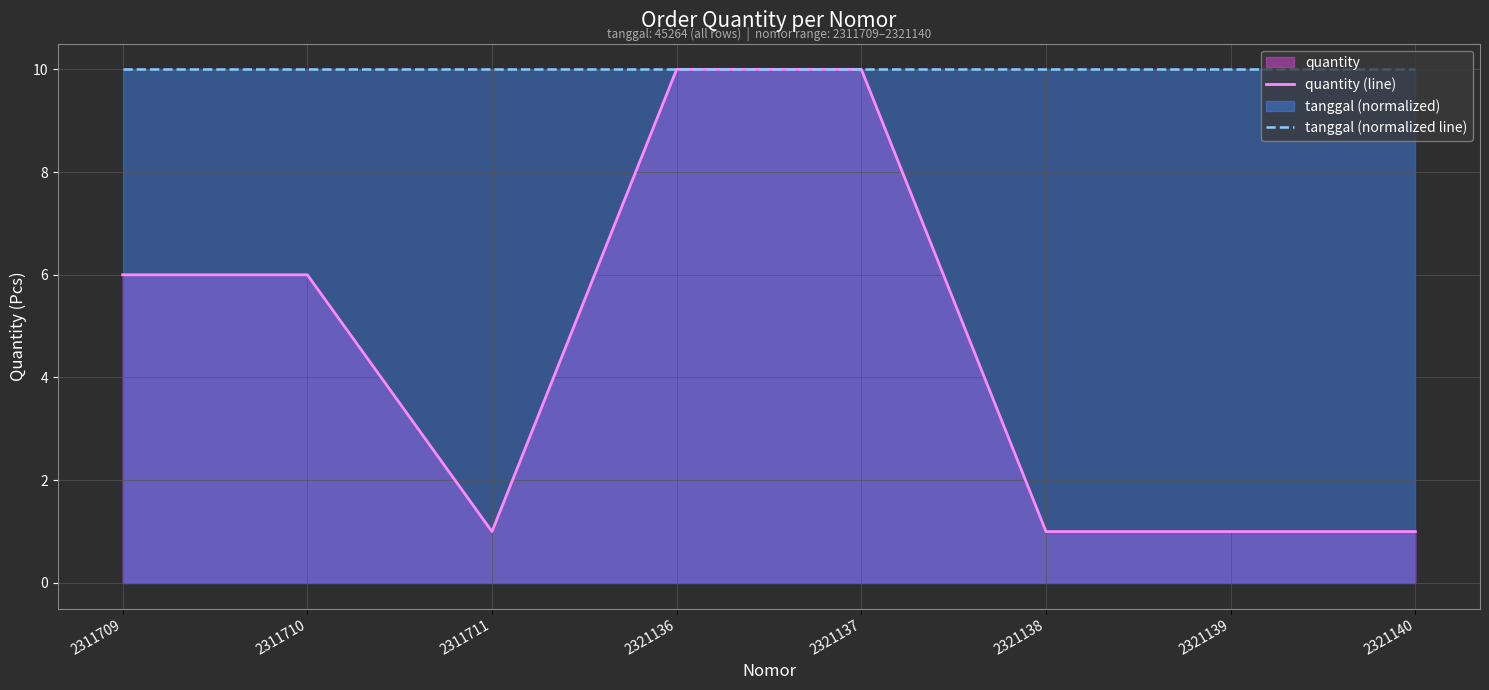

Which series has the widest spread of values?

quantity (line)